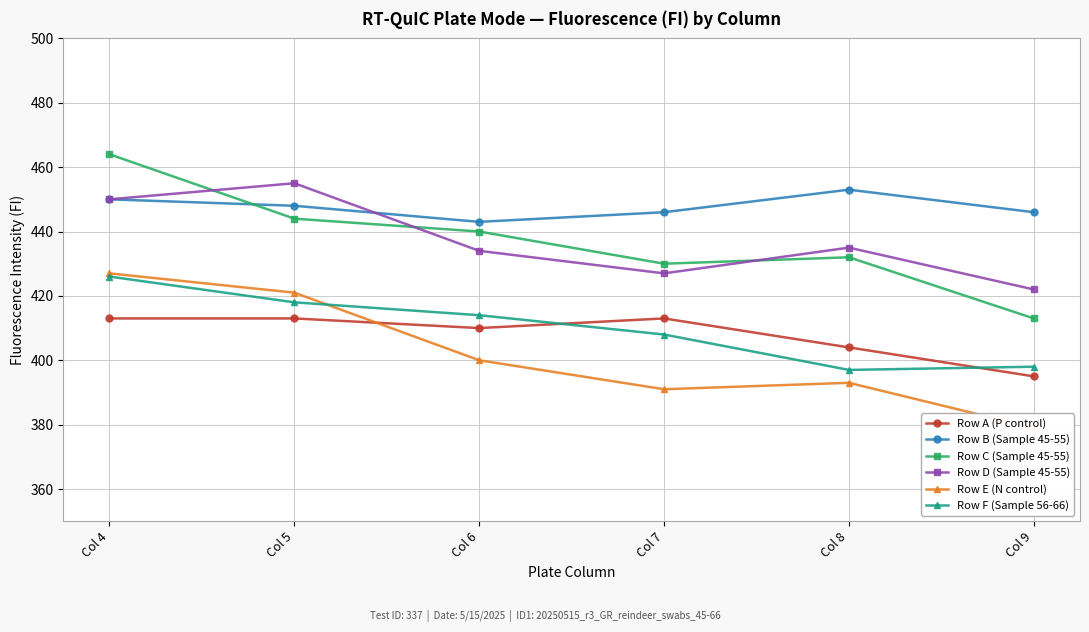

Does the chart have visible grid lines?

Yes